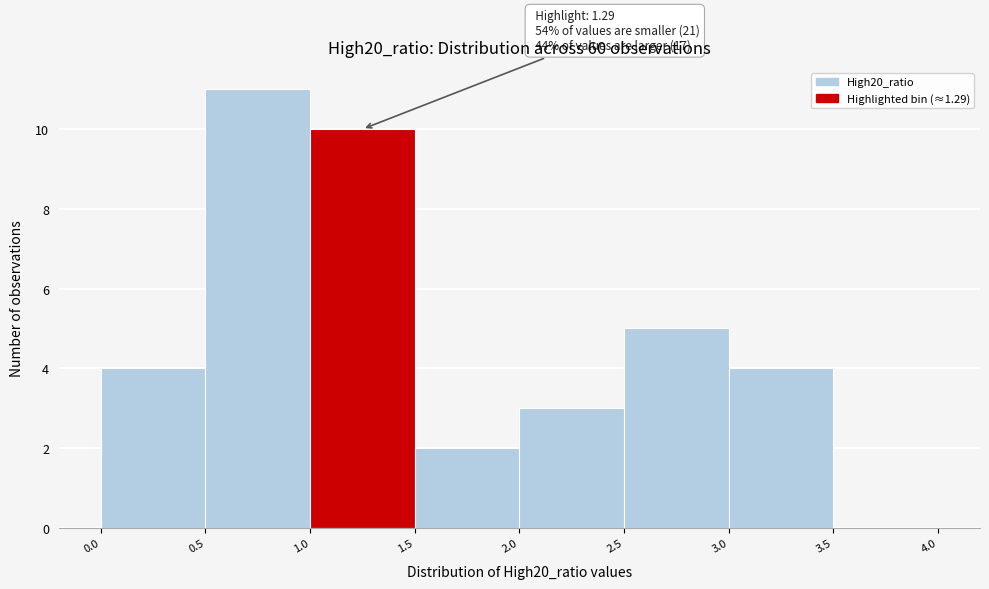

Which range on the x-axis has the tallest bar?

0.5 to 1.0